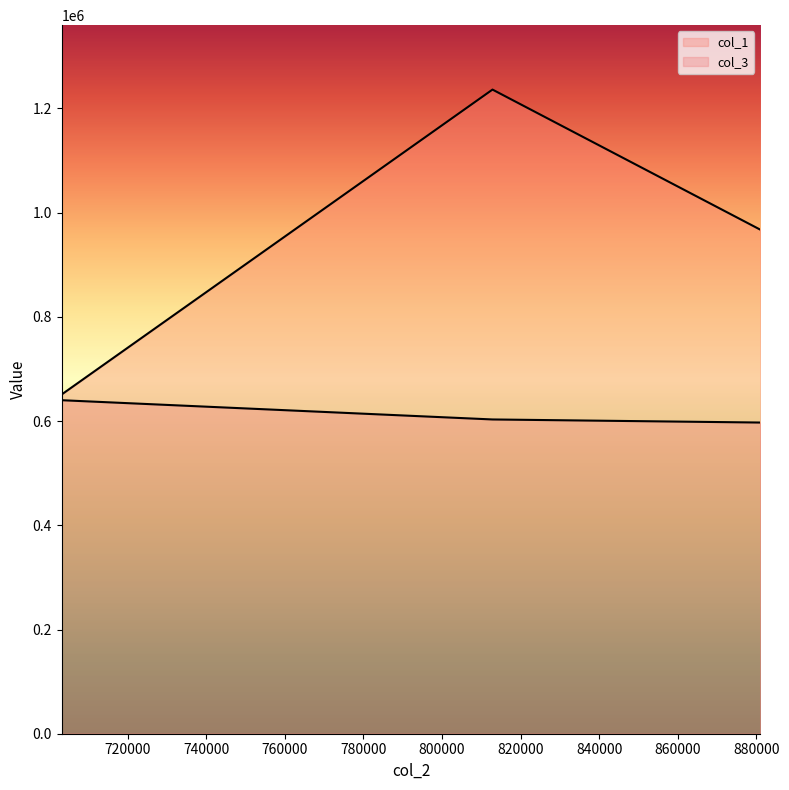

What is the label of the 2nd point from the right?

812841.0699427321